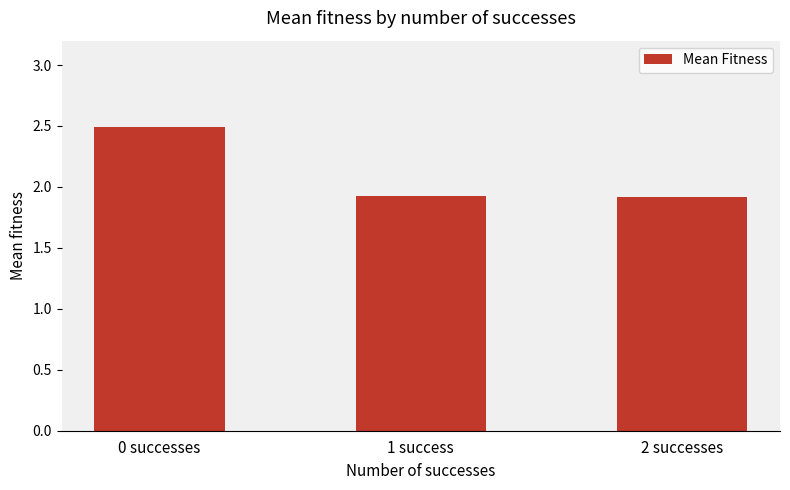

What is the minimum value shown in the chart?

1.9